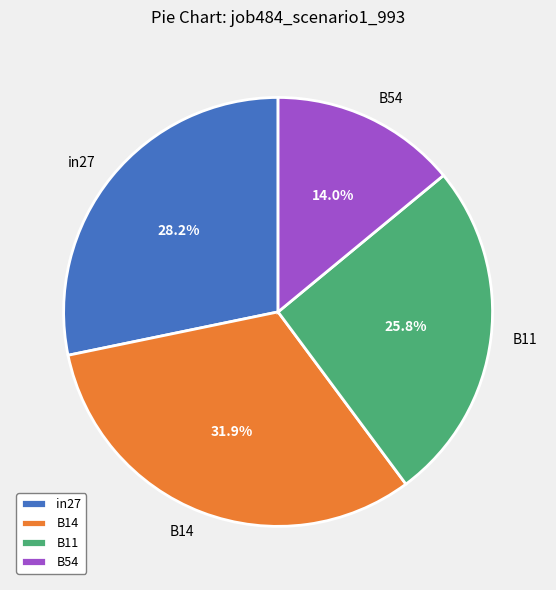

Does B14 represent more than half of the total?

No